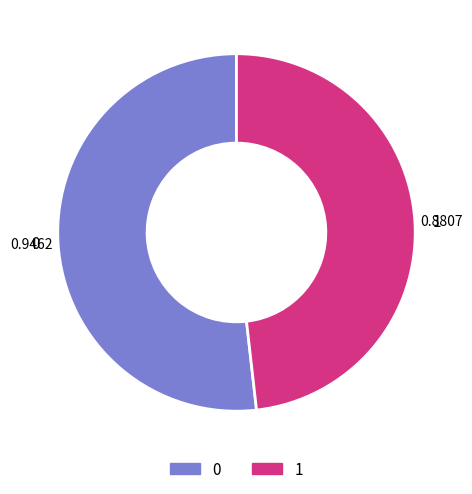

Is there a majority slice in this chart?

Yes